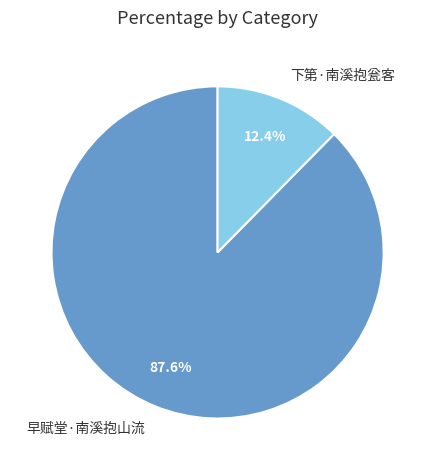

How many segments does this pie chart have?

2